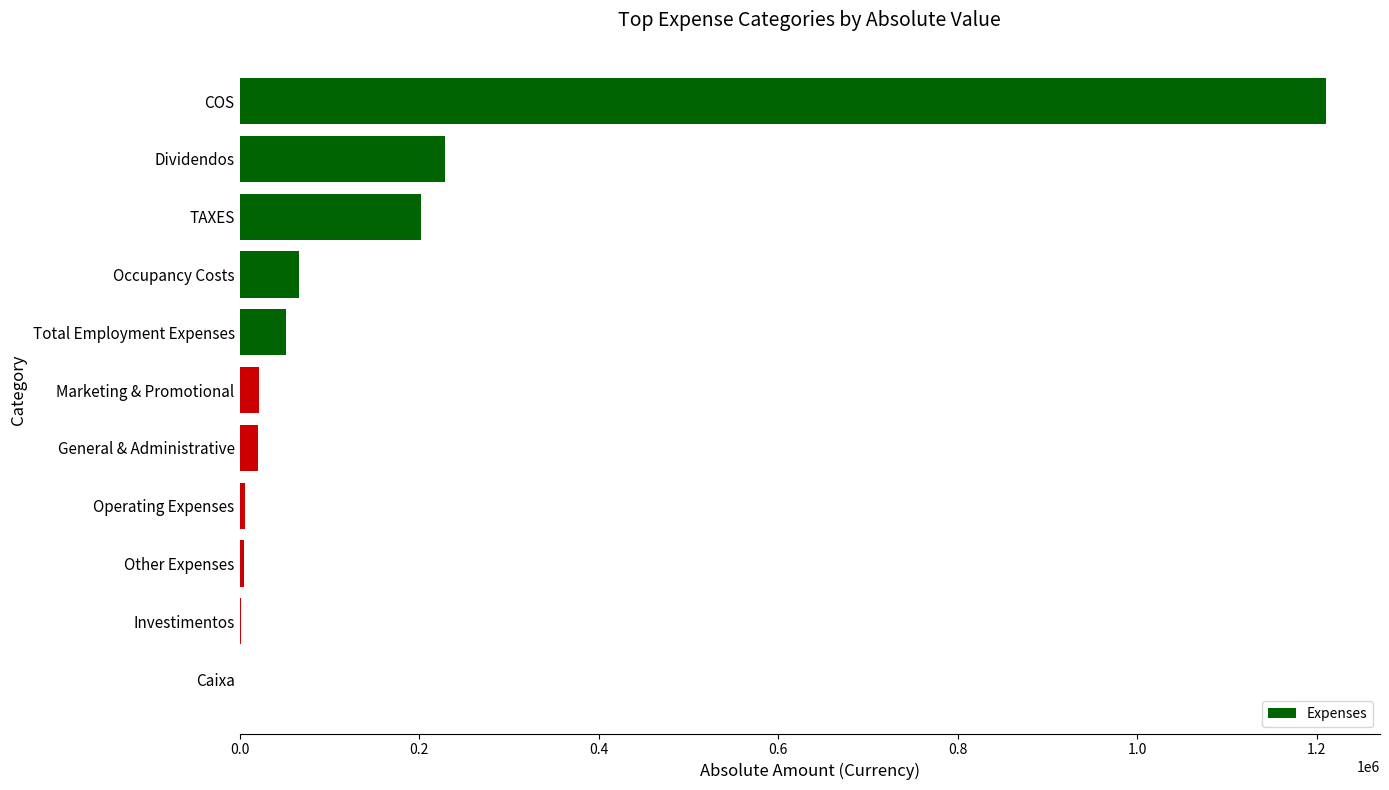

What is the maximum value shown in the chart?

1210072.3